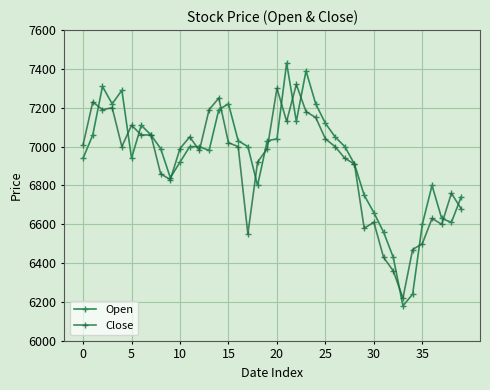

True or false: Open has more than 1 interior local peaks.

True